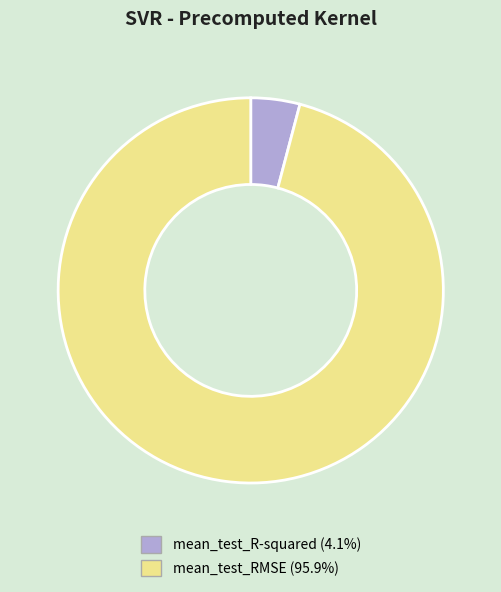

Does mean_test_R-squared (4.1%) account for over 50% of the chart?

No